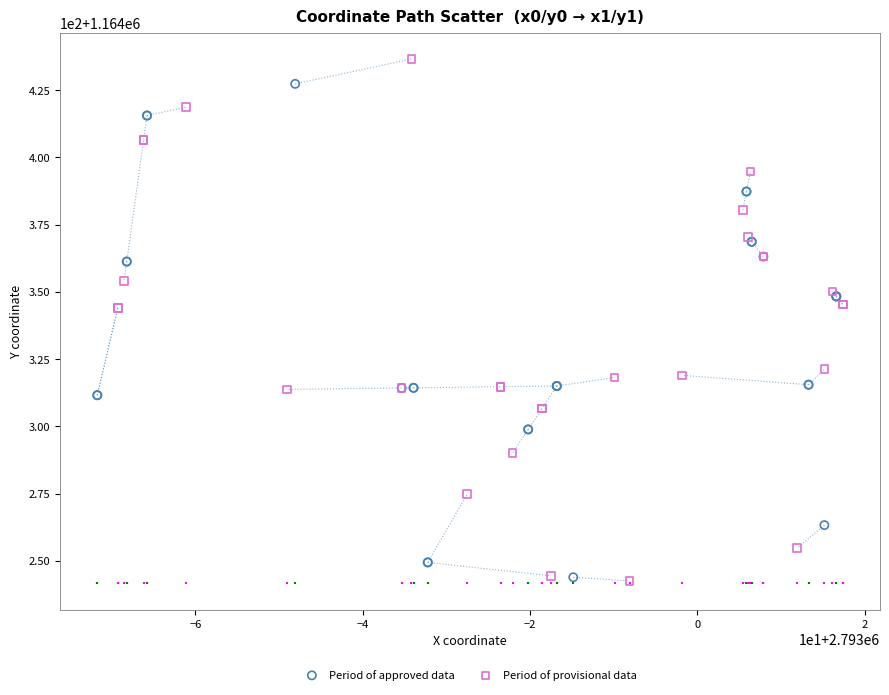

Which series contains the highest Y value?

Period of provisional data